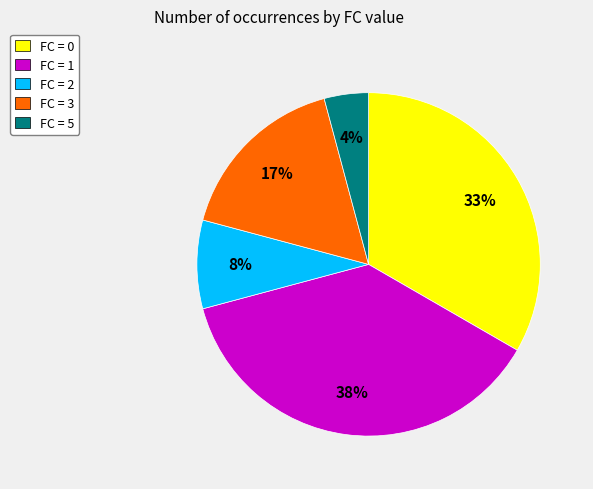

Is there any slice that represents more than half of the pie?

No